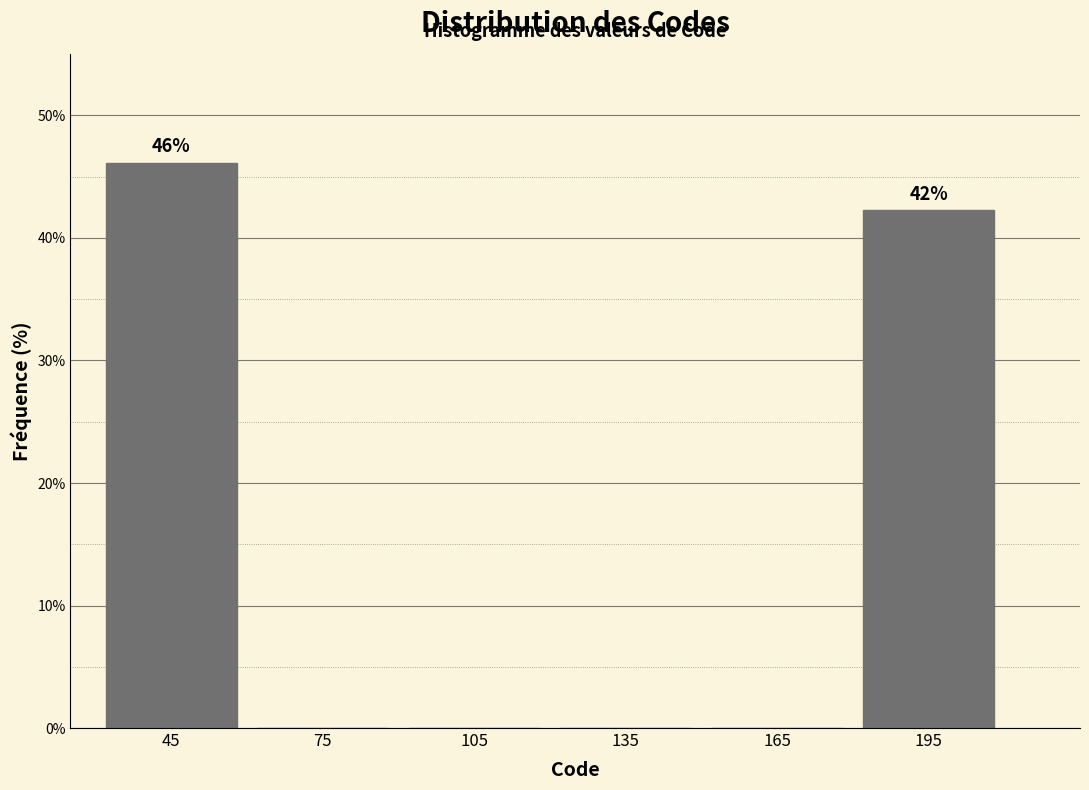

Which range on the x-axis has the tallest bar?

30 to 60